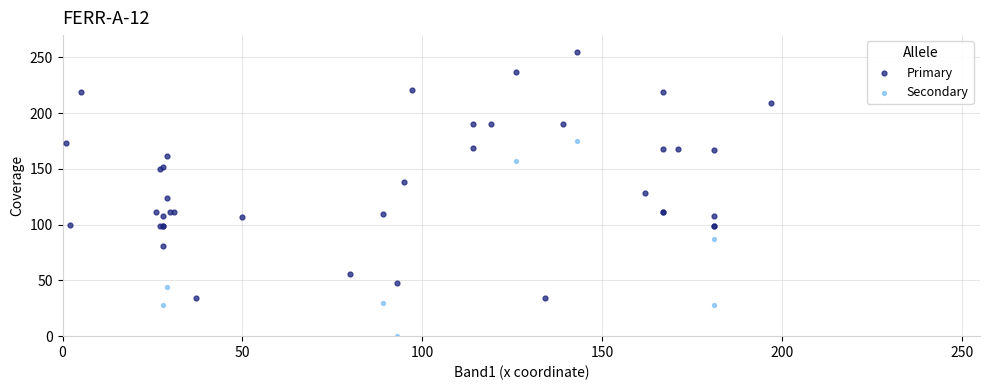

Which series has the widest spread of Y values?

Primary